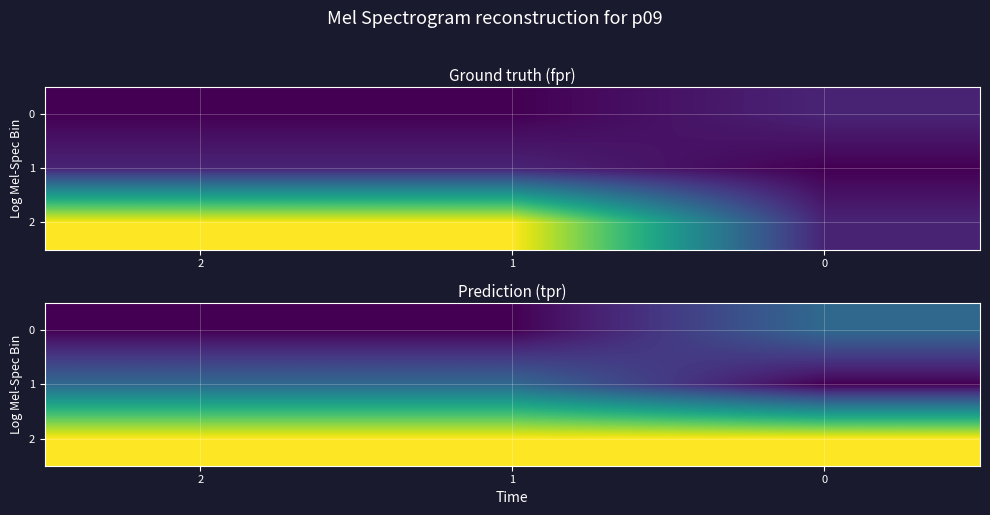

At how many categories does at least one series exceed 0?

3